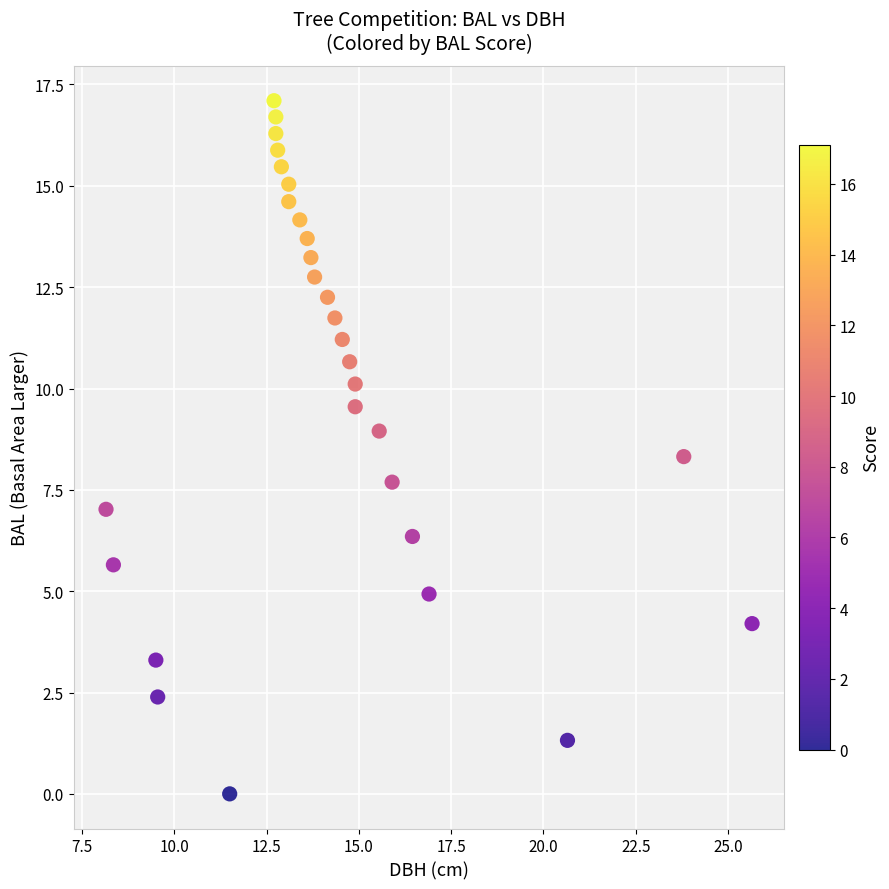

What is the range of Y values (max minus min)?

17.1